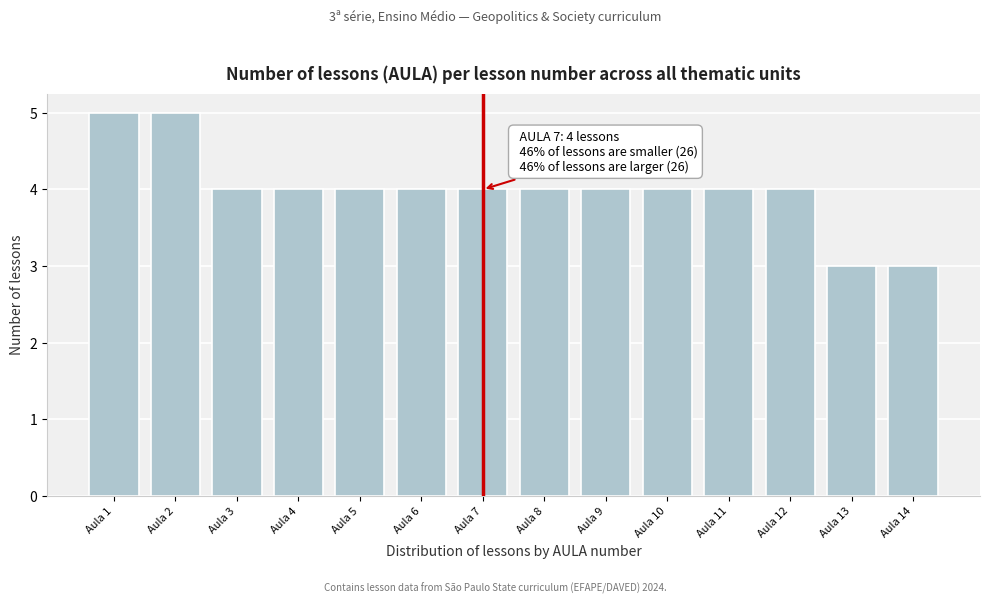

Reading left to right, transcribe all the data shown in this chart.

5	5	4	4	4	4	4	4	4	4	4	4	3	3